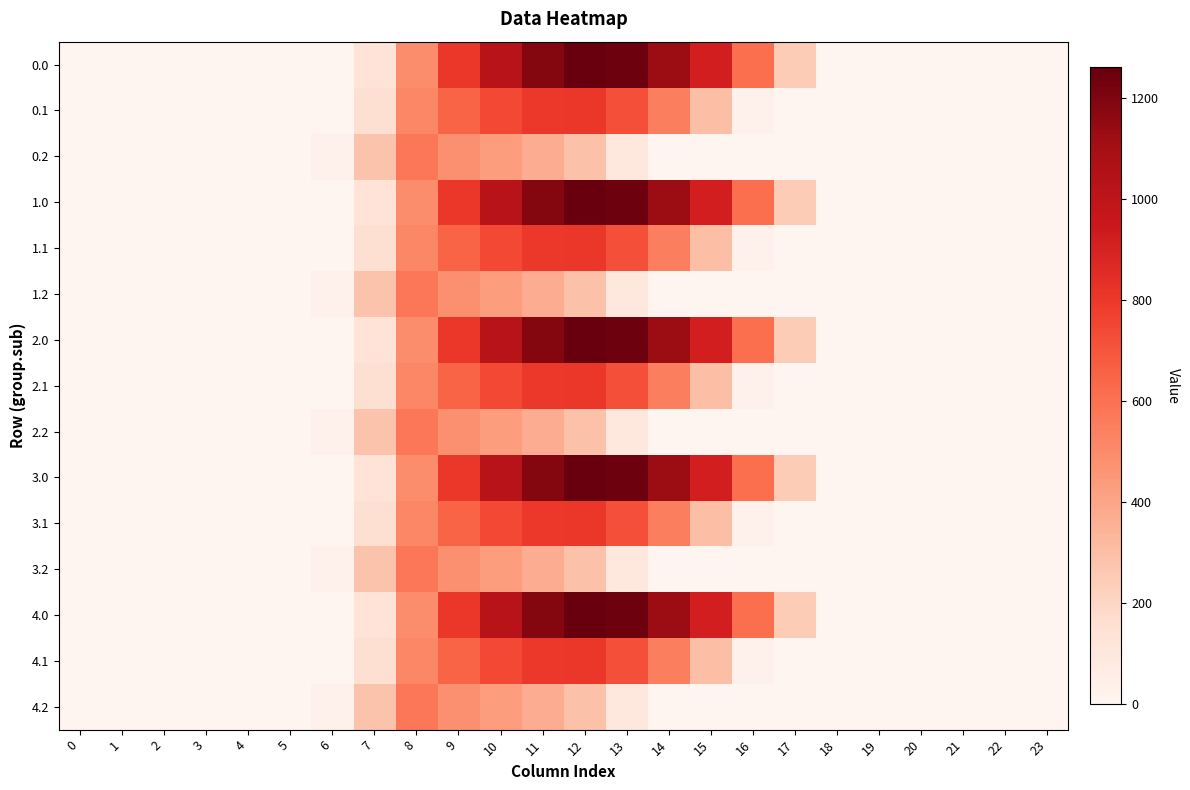

Reading left to right, list all the values displayed in this chart.

row_0: 0.0	0.0	0.0	0.0	0.0	0.0	0.0	134.3	489.3	804.0	1023.2	1185.2	1261.6	1237.4	1128.6	911.8	613.0	243.5	0.0	0.0	0.0	0.0	0.0	0.0
row_1: 0.0	0.0	0.0	0.0	0.0	0.0	0.0	153.2	514.8	646.9	742.1	800.2	806.9	715.3	544.1	301.4	26.8	0.0	0.0	0.0	0.0	0.0	0.0	0.0
row_2: 0.0	0.0	0.0	0.0	0.0	0.0	29.3	276.9	576.6	480.7	430.5	374.4	289.5	107.8	0.0	0.0	0.0	0.0	0.0	0.0	0.0	0.0	0.0	0.0
row_3: 0.0	0.0	0.0	0.0	0.0	0.0	0.0	134.3	489.3	804.0	1023.2	1185.2	1261.6	1237.4	1128.6	911.8	613.0	243.5	0.0	0.0	0.0	0.0	0.0	0.0
row_4: 0.0	0.0	0.0	0.0	0.0	0.0	0.0	153.2	514.8	646.9	742.1	800.2	806.9	715.3	544.1	301.4	26.8	0.0	0.0	0.0	0.0	0.0	0.0	0.0
row_5: 0.0	0.0	0.0	0.0	0.0	0.0	29.3	276.9	576.6	480.7	430.5	374.4	289.5	107.8	0.0	0.0	0.0	0.0	0.0	0.0	0.0	0.0	0.0	0.0
row_6: 0.0	0.0	0.0	0.0	0.0	0.0	0.0	134.3	489.3	804.0	1023.2	1185.2	1261.6	1237.4	1128.6	911.8	613.0	243.5	0.0	0.0	0.0	0.0	0.0	0.0
row_7: 0.0	0.0	0.0	0.0	0.0	0.0	0.0	153.2	514.8	646.9	742.1	800.2	806.9	715.3	544.1	301.4	26.8	0.0	0.0	0.0	0.0	0.0	0.0	0.0
row_8: 0.0	0.0	0.0	0.0	0.0	0.0	29.3	276.9	576.6	480.7	430.5	374.4	289.5	107.8	0.0	0.0	0.0	0.0	0.0	0.0	0.0	0.0	0.0	0.0
row_9: 0.0	0.0	0.0	0.0	0.0	0.0	0.0	134.3	489.3	804.0	1023.2	1185.2	1261.6	1237.4	1128.6	911.8	613.0	243.5	0.0	0.0	0.0	0.0	0.0	0.0
row_10: 0.0	0.0	0.0	0.0	0.0	0.0	0.0	153.2	514.8	646.9	742.1	800.2	806.9	715.3	544.1	301.4	26.8	0.0	0.0	0.0	0.0	0.0	0.0	0.0
row_11: 0.0	0.0	0.0	0.0	0.0	0.0	29.3	276.9	576.6	480.7	430.5	374.4	289.5	107.8	0.0	0.0	0.0	0.0	0.0	0.0	0.0	0.0	0.0	0.0
row_12: 0.0	0.0	0.0	0.0	0.0	0.0	0.0	134.3	489.3	804.0	1023.2	1185.2	1261.6	1237.4	1128.6	911.8	613.0	243.5	0.0	0.0	0.0	0.0	0.0	0.0
row_13: 0.0	0.0	0.0	0.0	0.0	0.0	0.0	153.2	514.8	646.9	742.1	800.2	806.9	715.3	544.1	301.4	26.8	0.0	0.0	0.0	0.0	0.0	0.0	0.0
row_14: 0.0	0.0	0.0	0.0	0.0	0.0	29.3	276.9	576.6	480.7	430.5	374.4	289.5	107.8	0.0	0.0	0.0	0.0	0.0	0.0	0.0	0.0	0.0	0.0